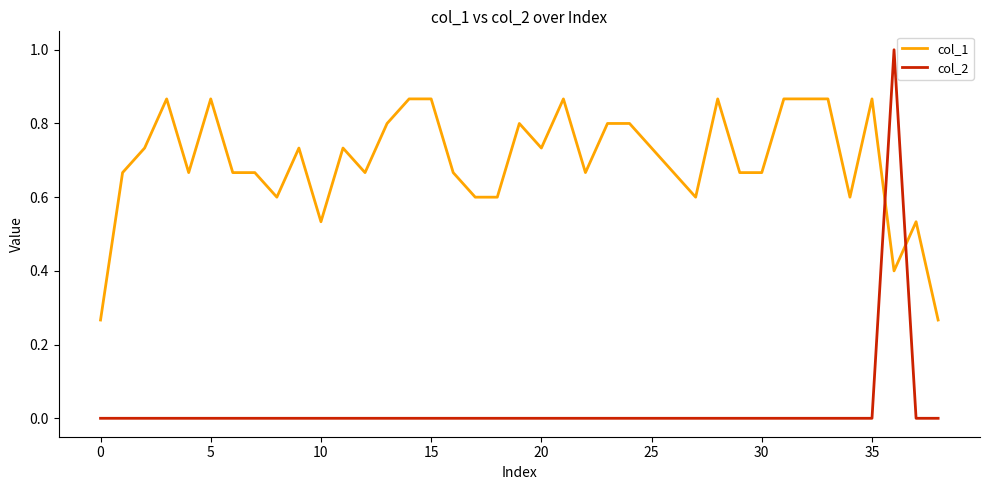

Rank the series by their average value, from lowest to highest.

col_2, col_1